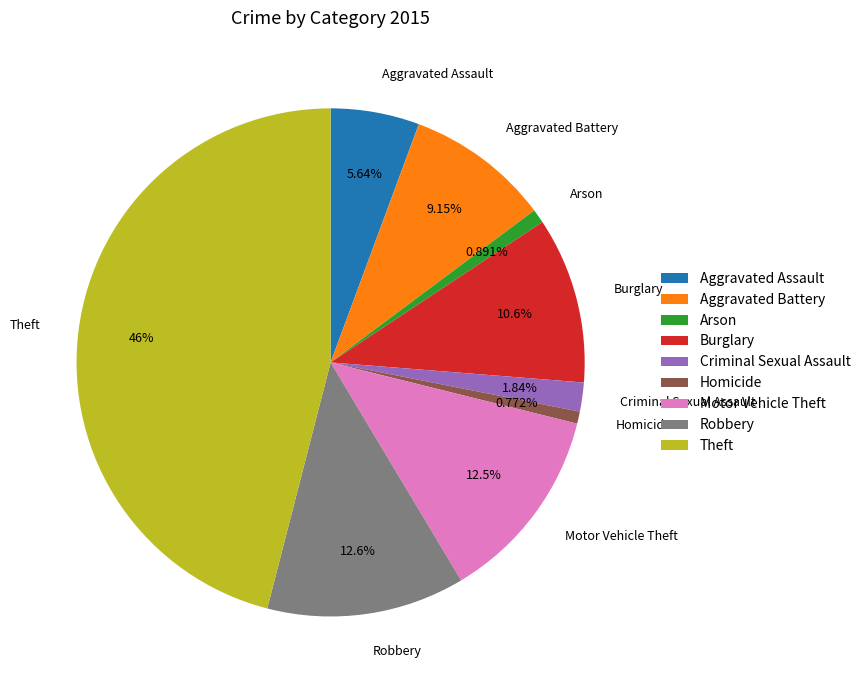

Which slice is the largest?

Theft